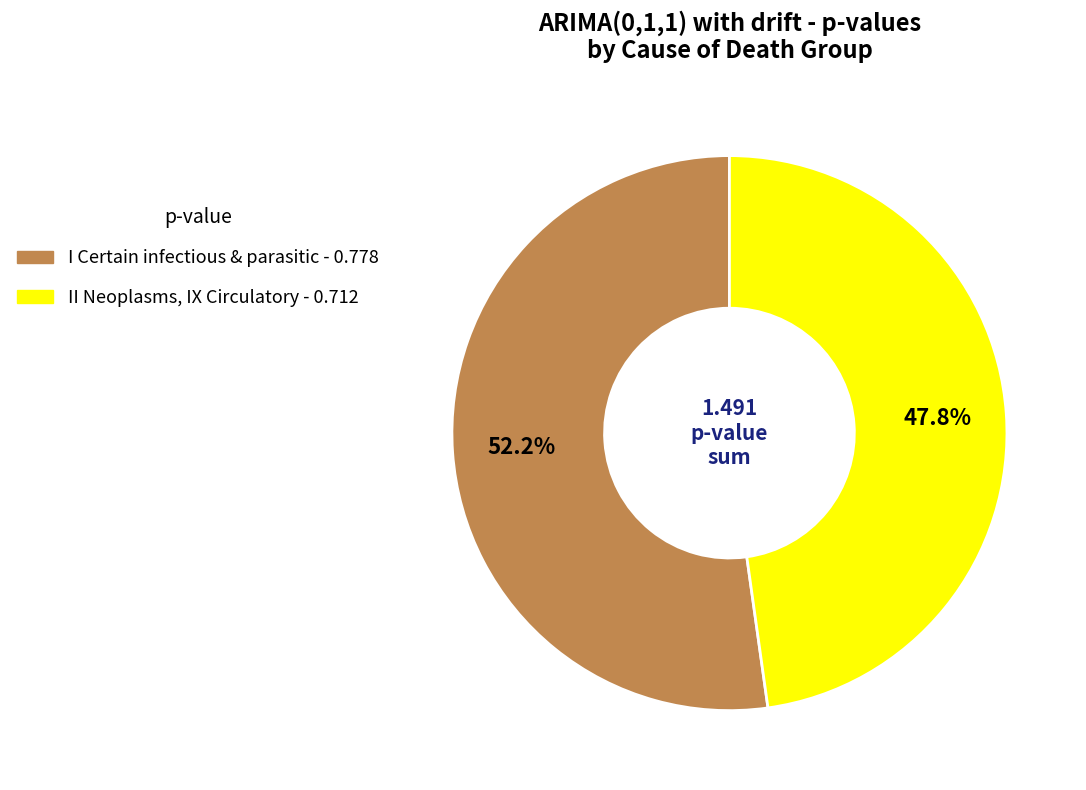

How many slices are in this pie chart?

2